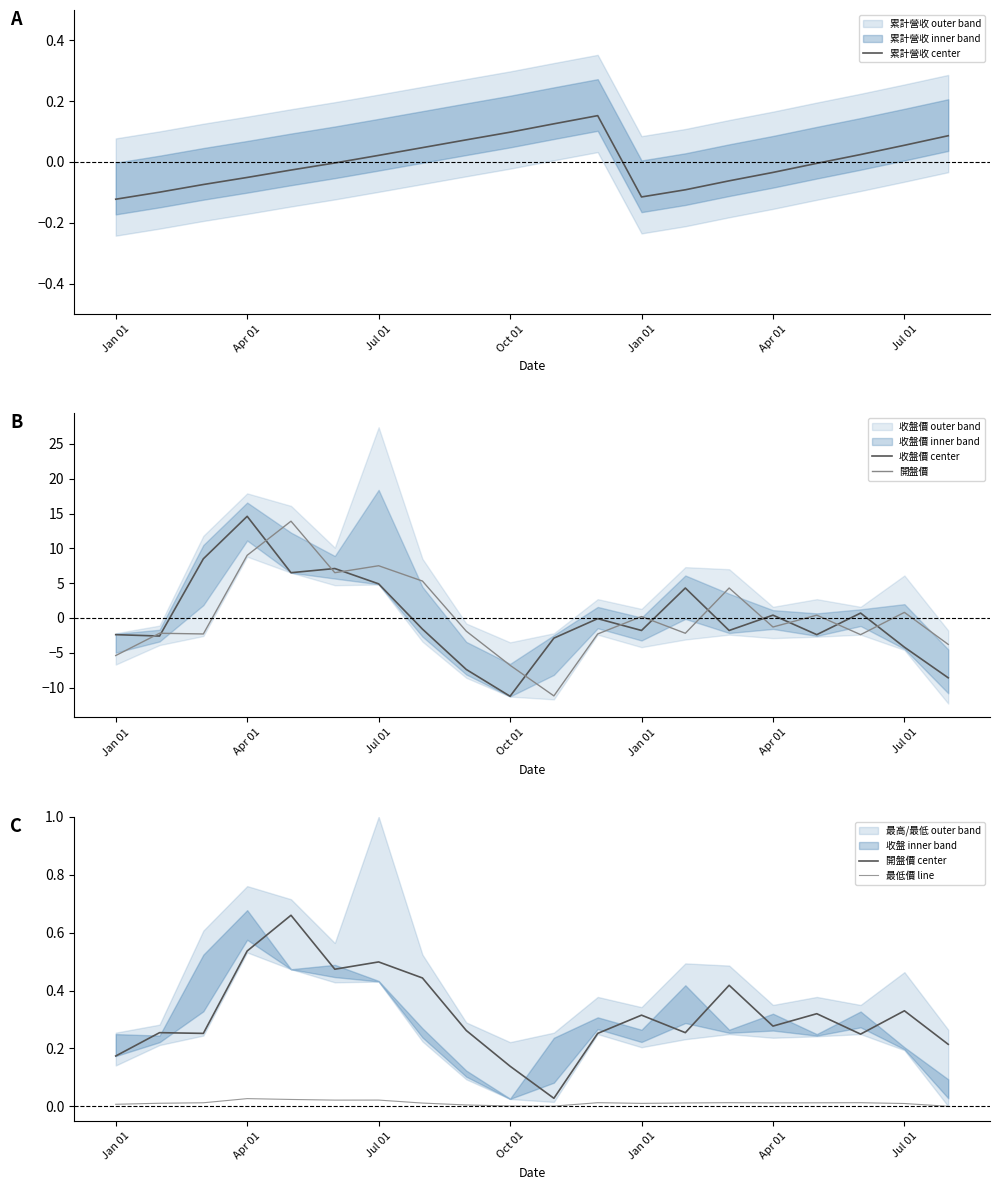

What is the difference between the maximum and minimum values in the 開盤價 center series?

0.6